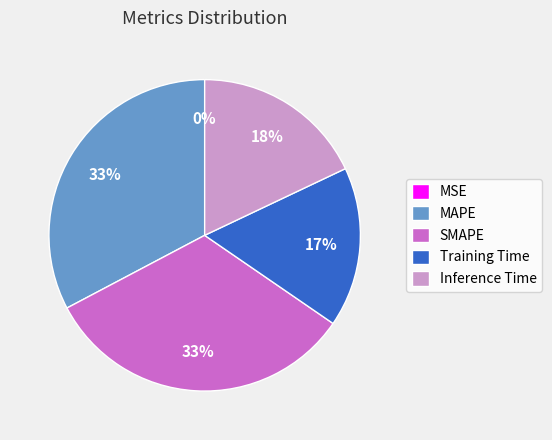

True or false: MAPE accounts for 33% of the total.

True